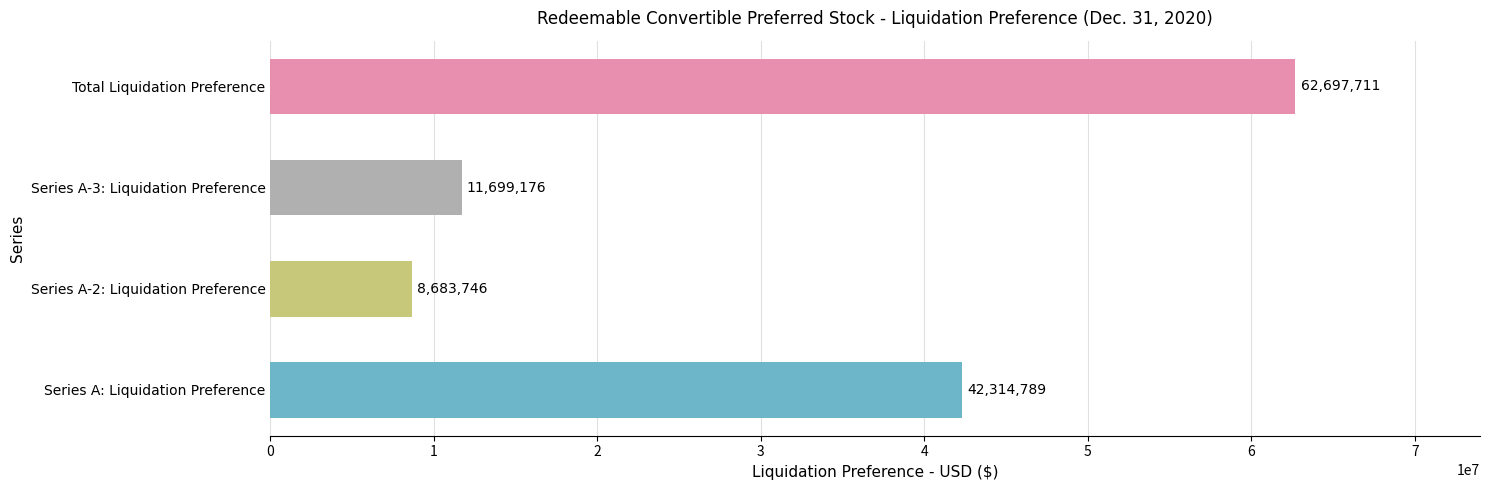

Reading bottom to top, extract all data points from this chart.

Series A: Liquidation Preference=42314789	Series A-2: Liquidation Preference=8683746	Series A-3: Liquidation Preference=11699176	Total Liquidation Preference=62697711